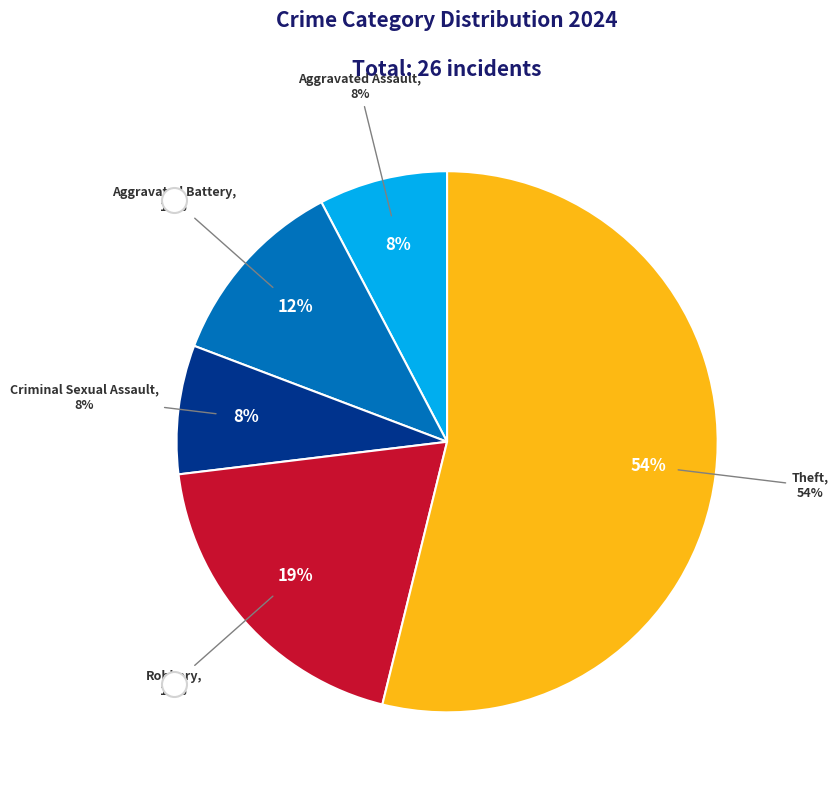

What is the ratio of the value at Aggravated Assault to the value at Criminal Sexual Assault?

1.0